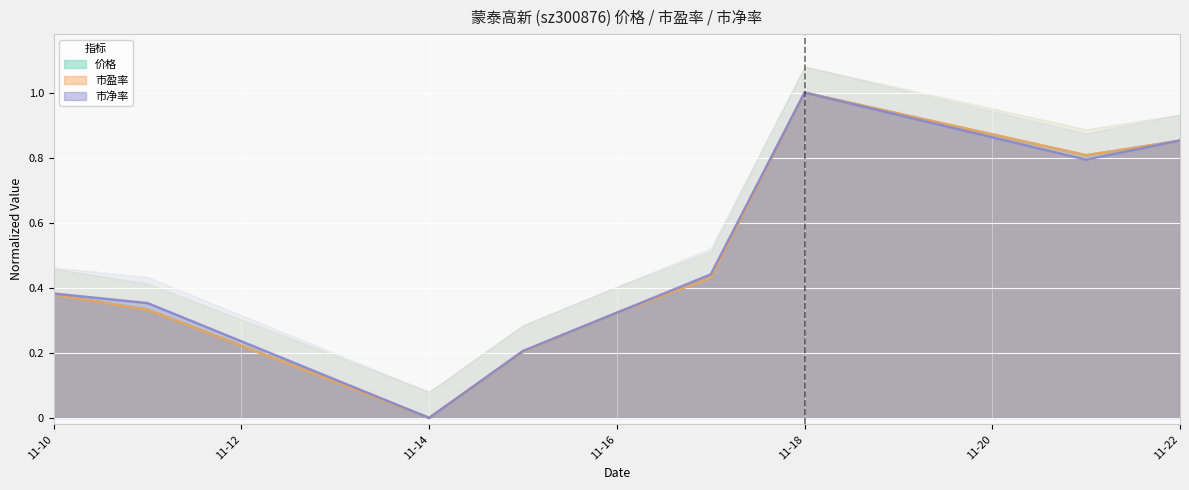

List the labels in order of 市盈率 value, smallest first.

2022-11-14, 2022-11-15, 2022-11-16, 2022-11-11, 2022-11-10, 2022-11-17, 2022-11-21, 2022-11-22, 2022-11-18